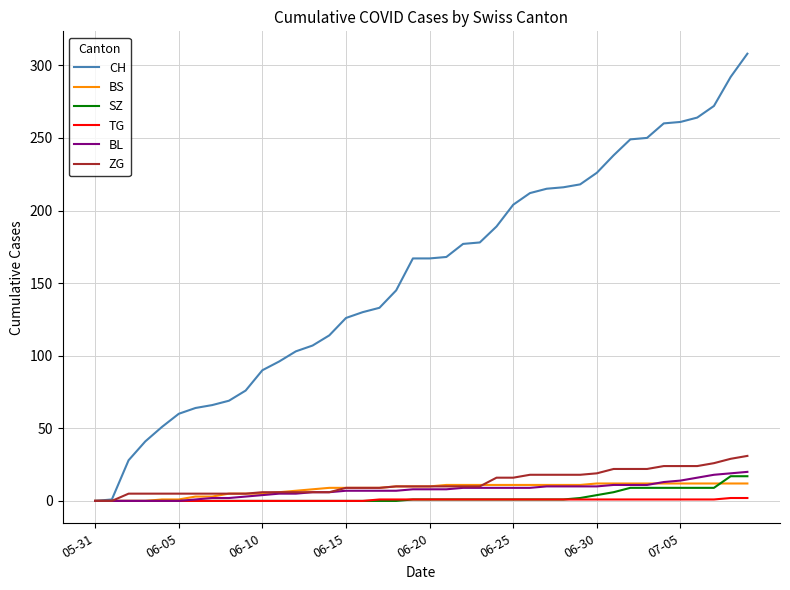

Does the chart have visible grid lines?

Yes